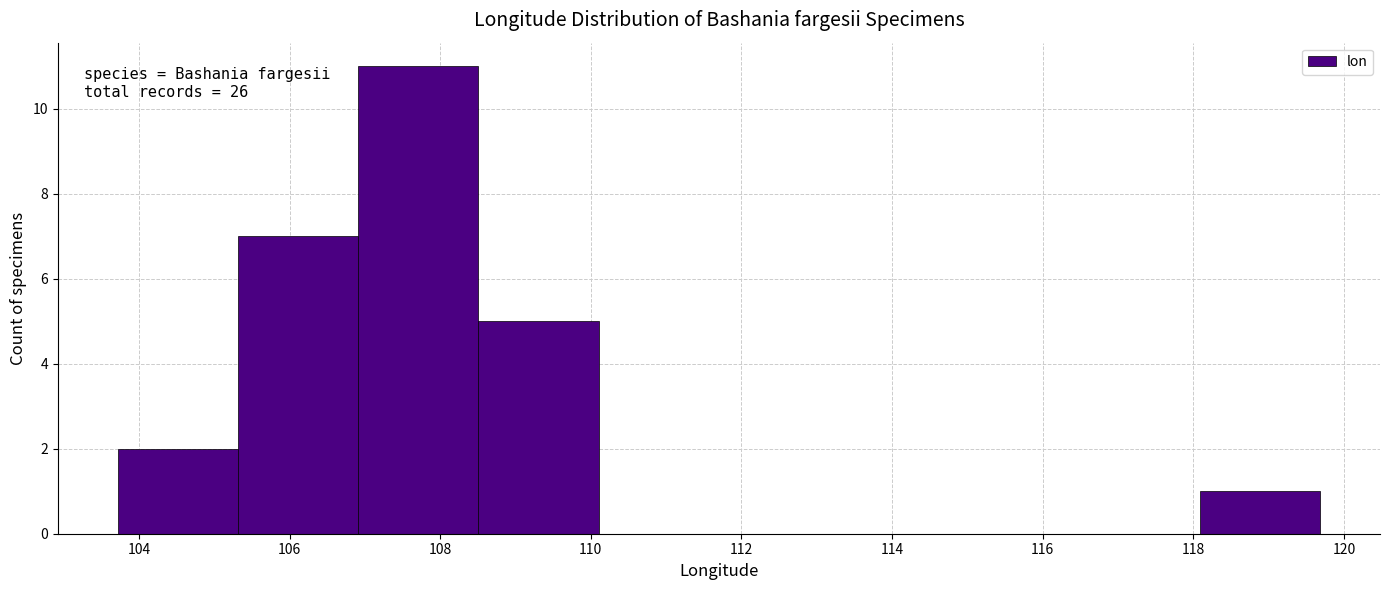

Which range on the x-axis has the tallest bar?

107.0 to 108.6